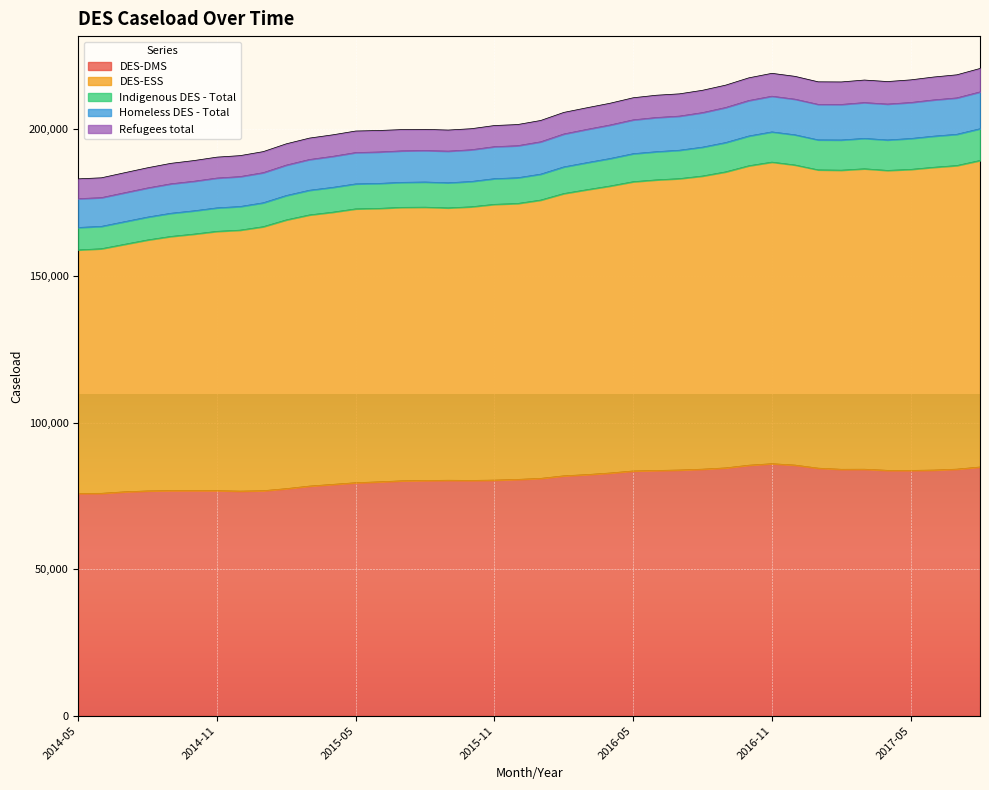

At which category does DES-ESS reach its first local peak?

2015-08